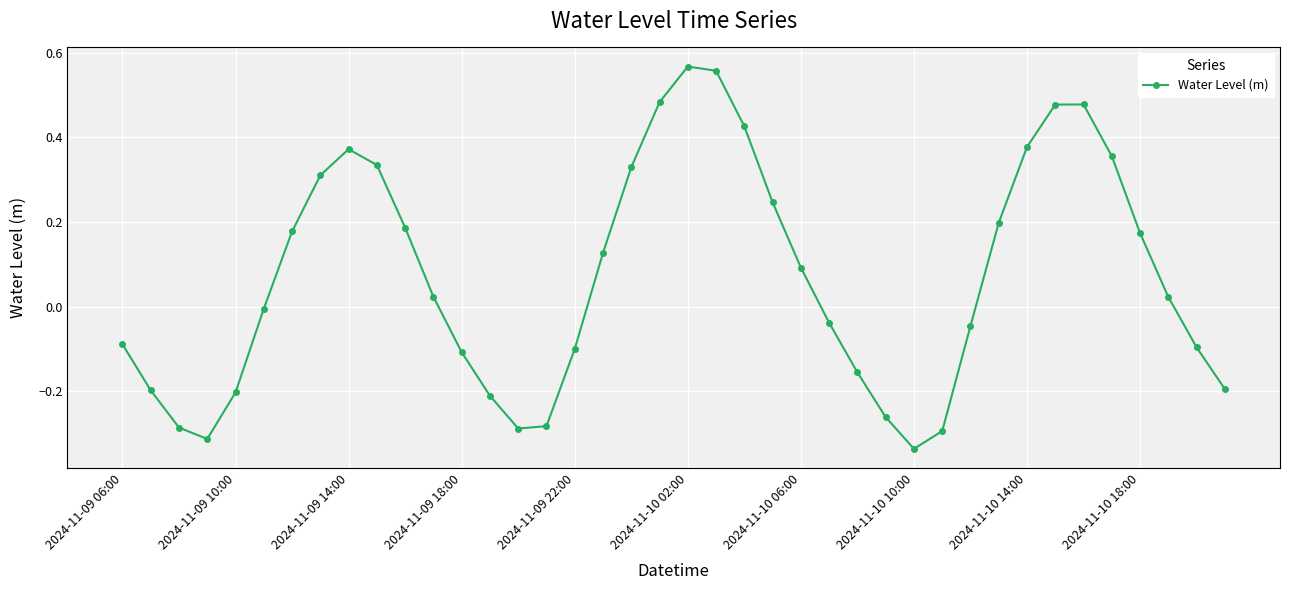

What is the difference between the maximum and minimum values?

0.9